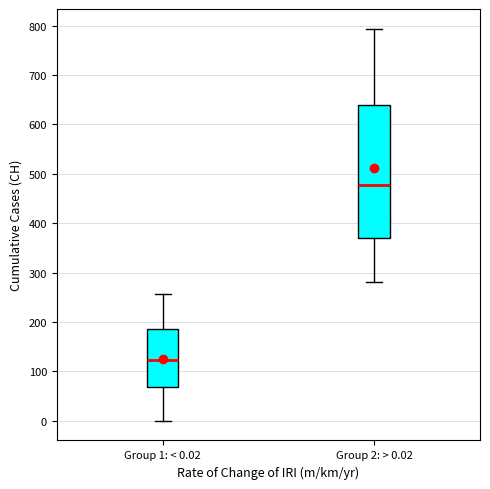

Which box has the lowest median line?

Group 1: < 0.02